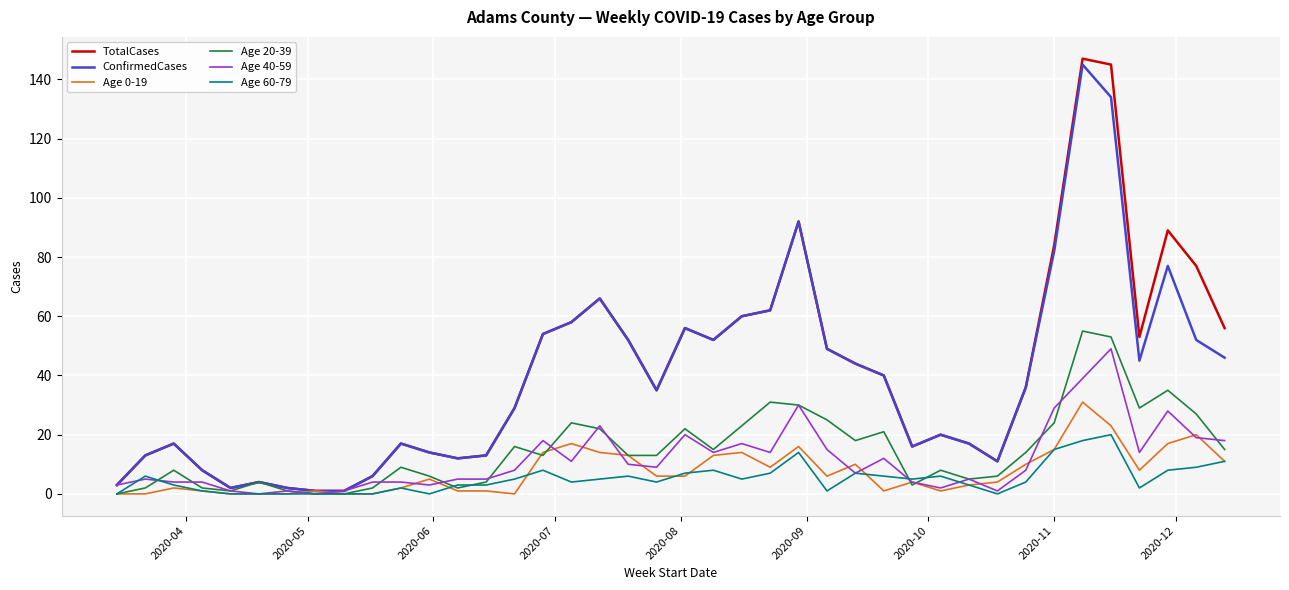

Which series has the largest range (max minus min)?

TotalCases